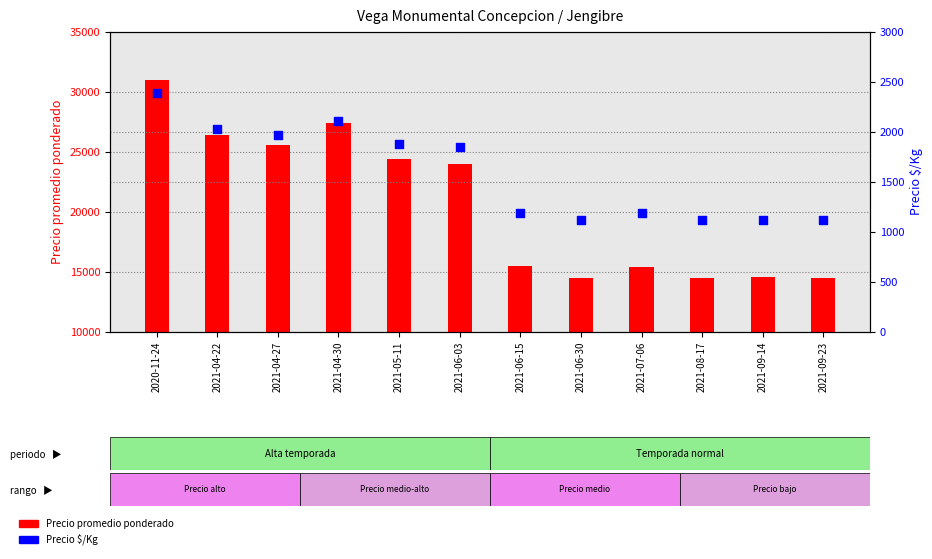

At how many categories does at least one series exceed 1761?

12